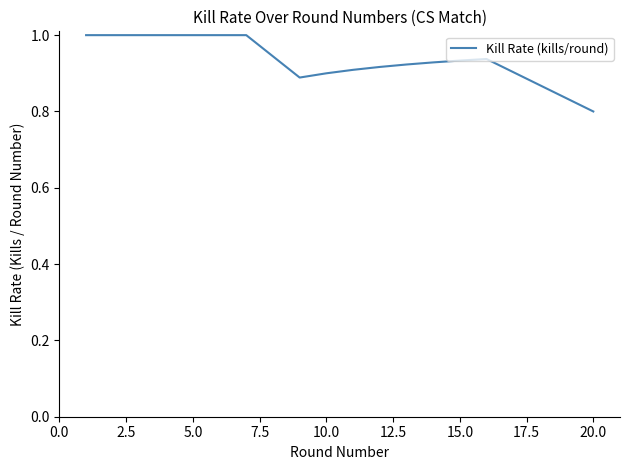

True or false: the data has more than 0 interior local peaks.

True